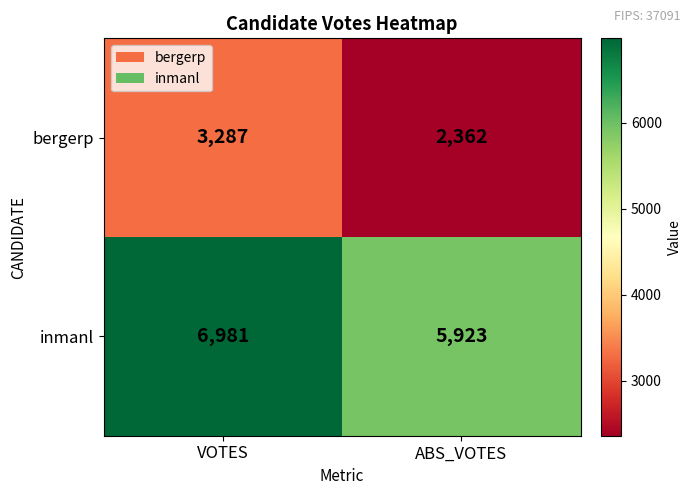

What is the greatest value displayed?

6981